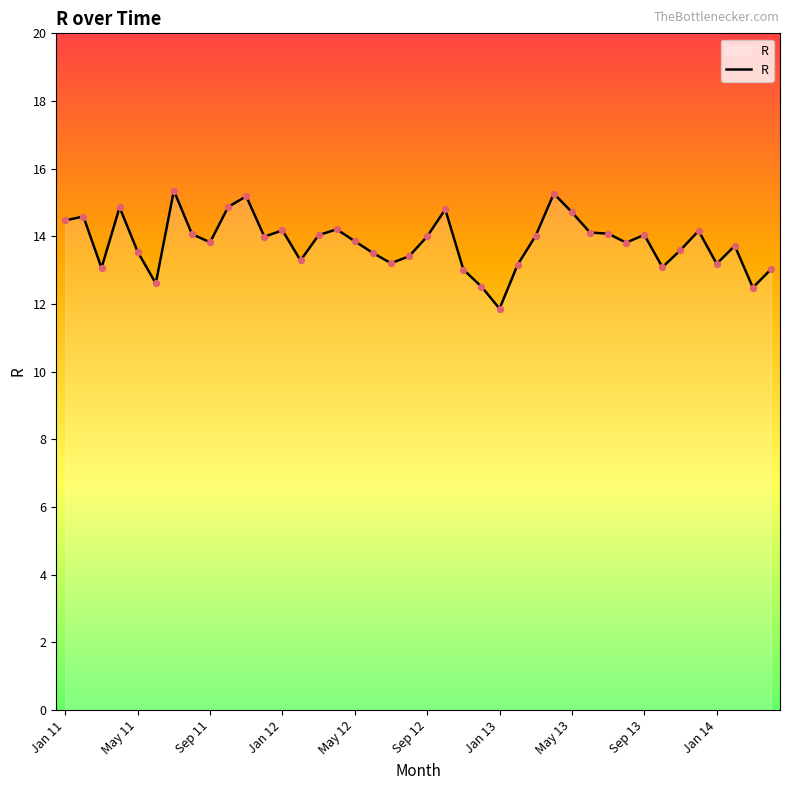

What is the minimum value shown in the chart?

11.9